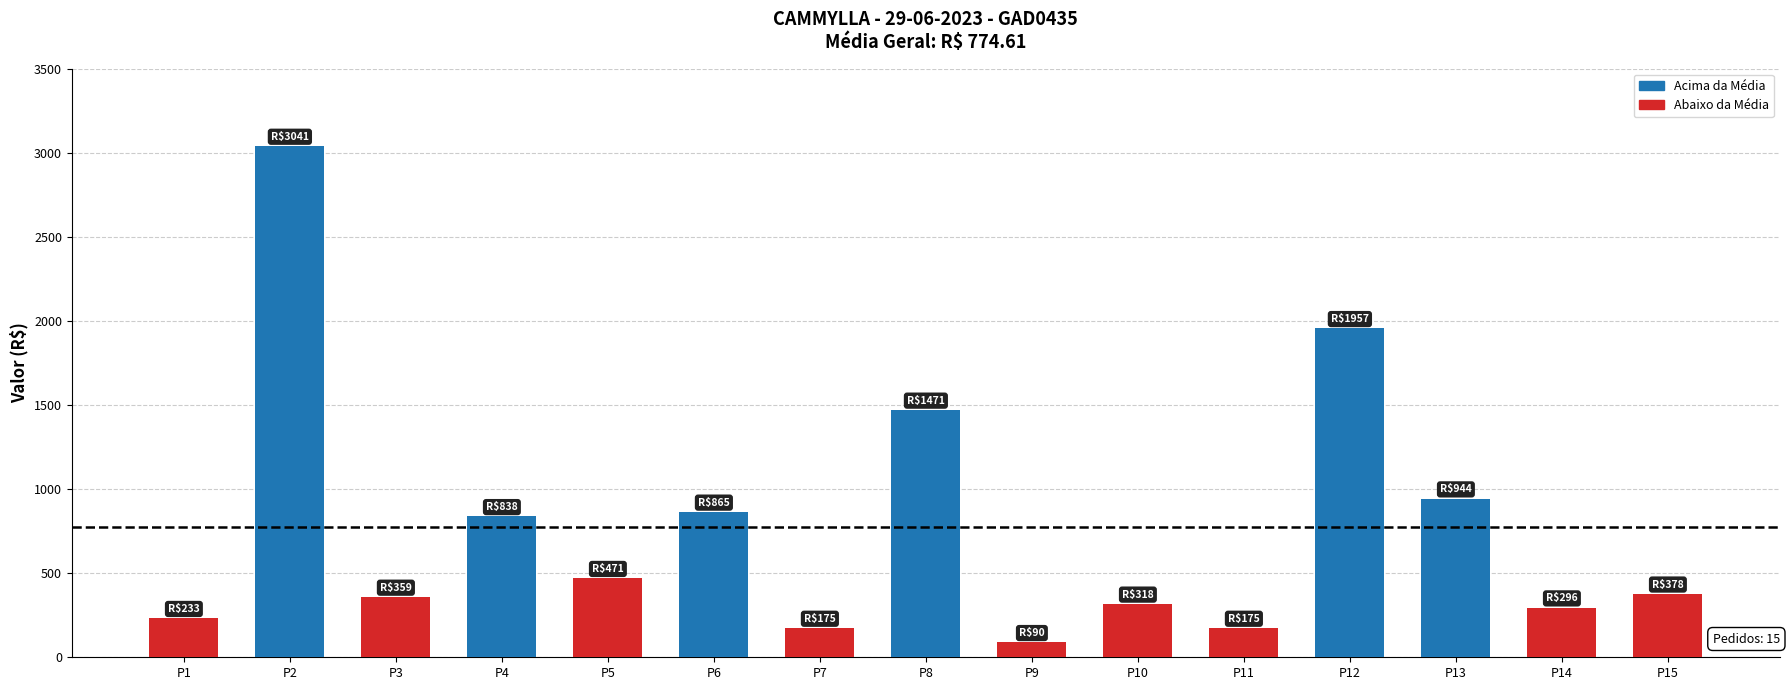

How many series are shown in this chart?

1